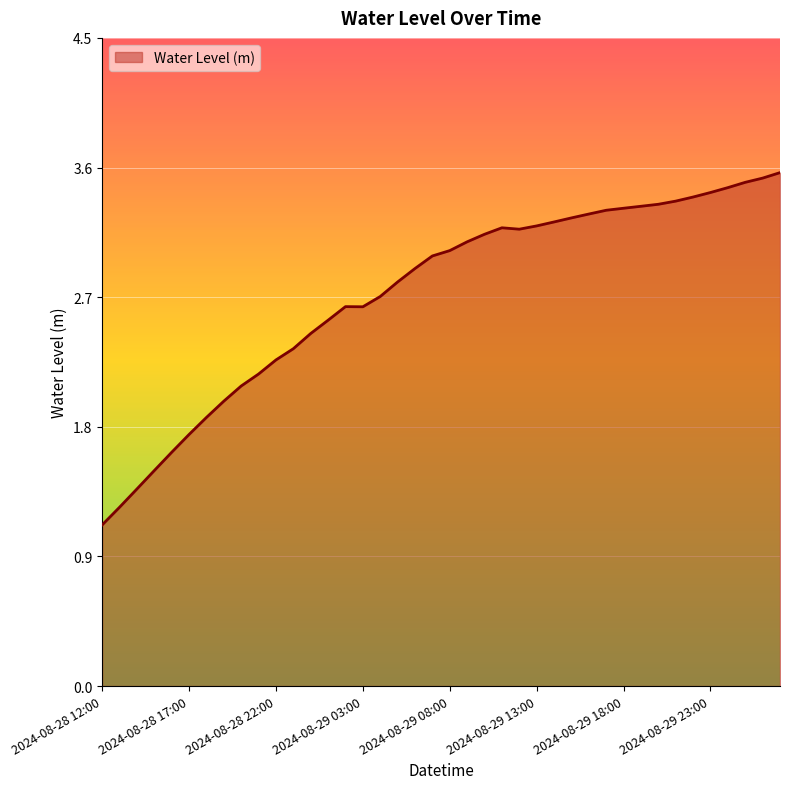

What is the maximum value shown in the chart?

3.6